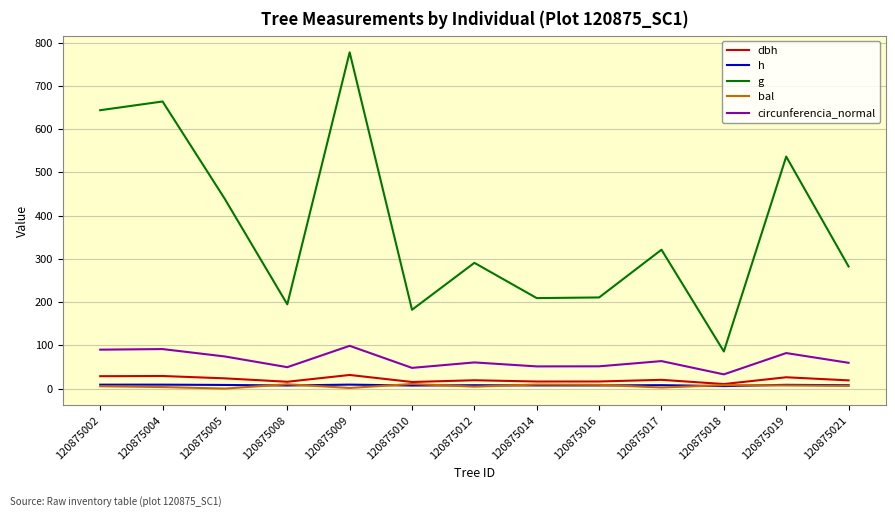

True or false: bal and circunferencia_normal cross at least once.

False